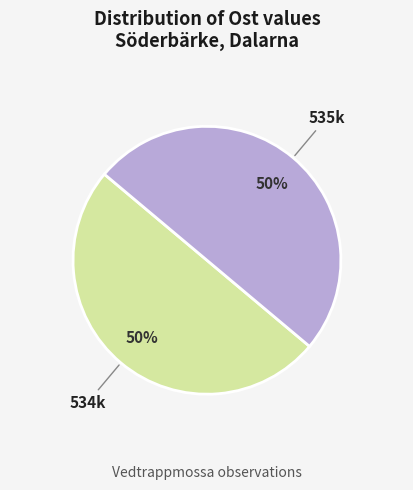

To the nearest percent, what is the average slice percentage?

50%